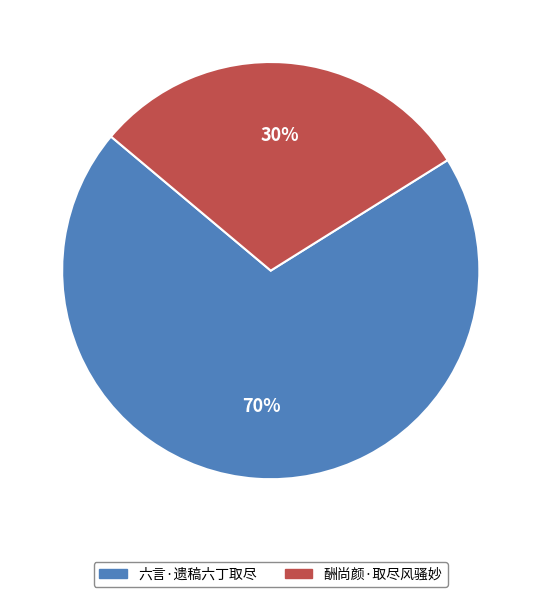

What is the ratio of the value at 酬尚颜·取尽风骚妙 to the value at 六言·遗稿六丁取尽?

0.4